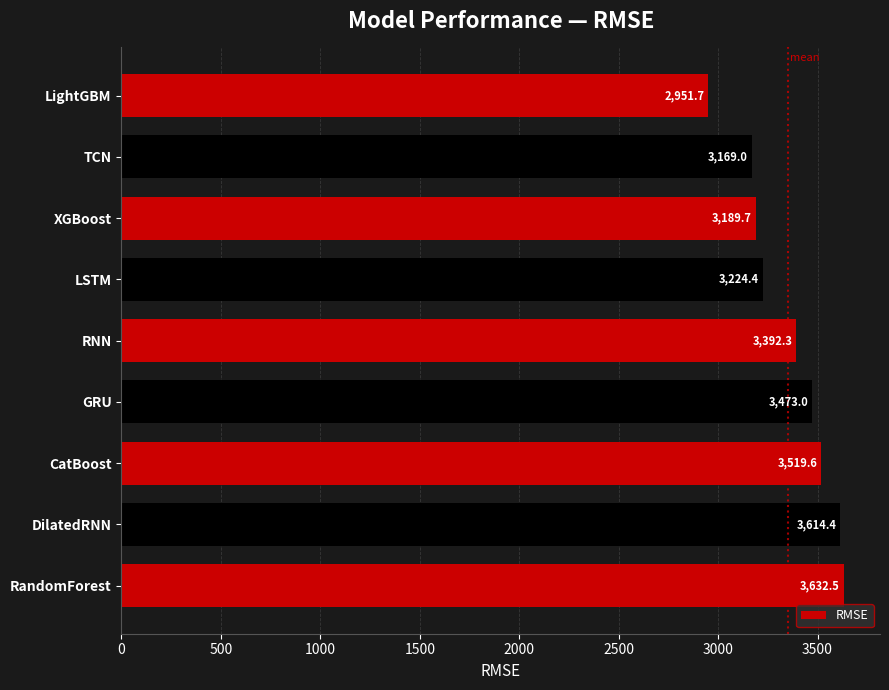

Reading bottom to top, extract all data points from this chart.

3632.5	3614.4	3519.6	3473.0	3392.3	3224.4	3189.7	3169.0	2951.7